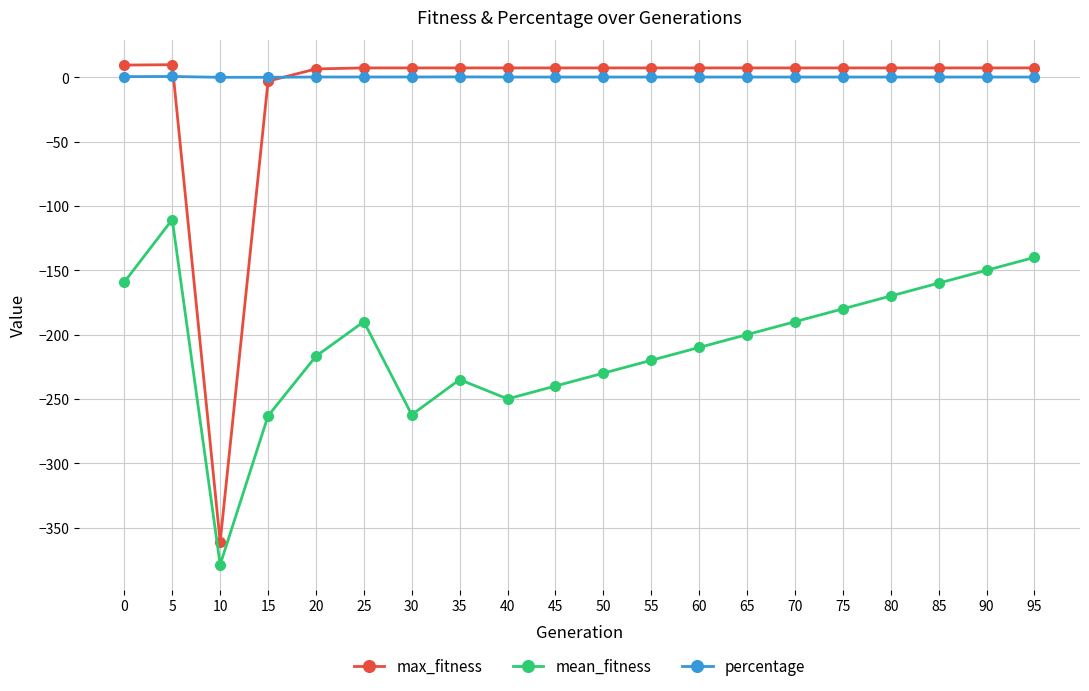

Count the number of categories in the chart.

20